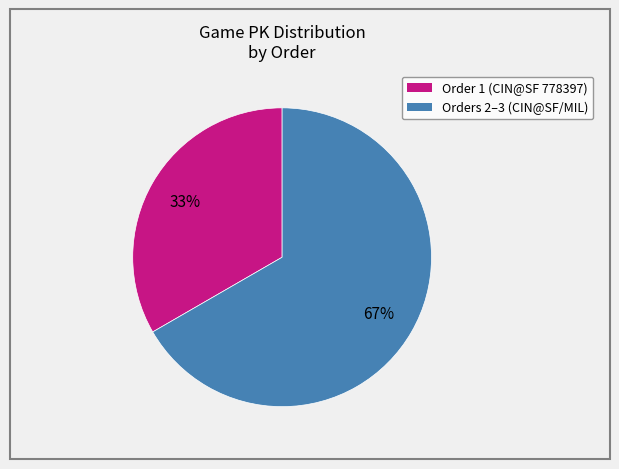

How many slices are in this pie chart?

2